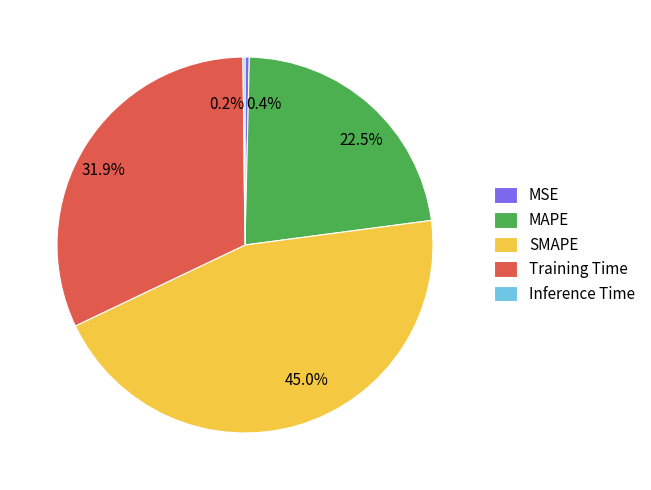

To the nearest percent, what is the average slice percentage?

20%